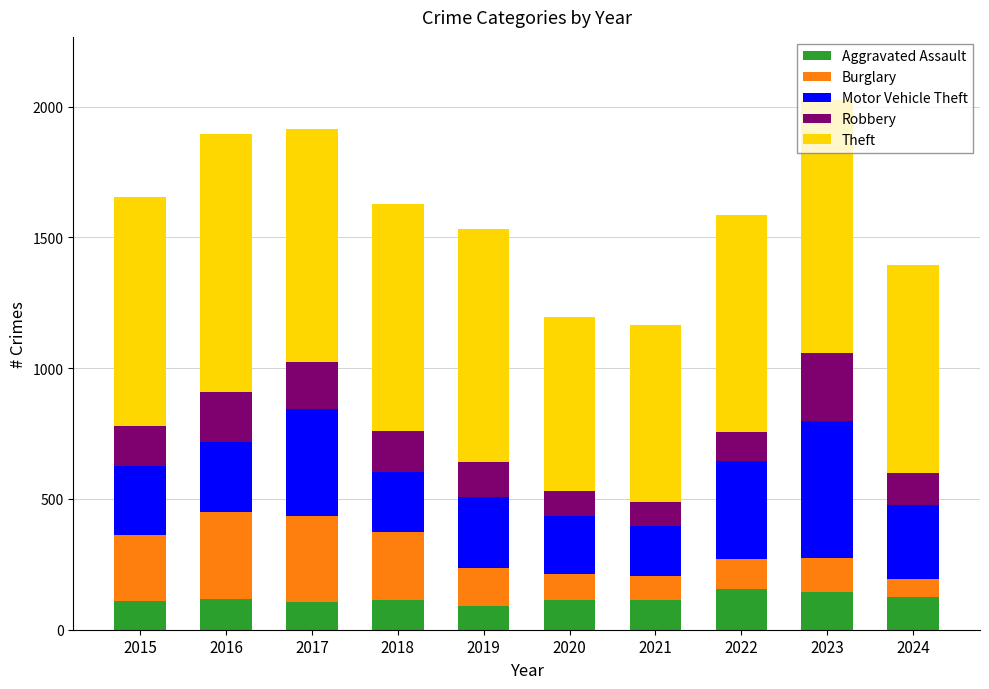

What is the minimum value for Aggravated Assault?

92